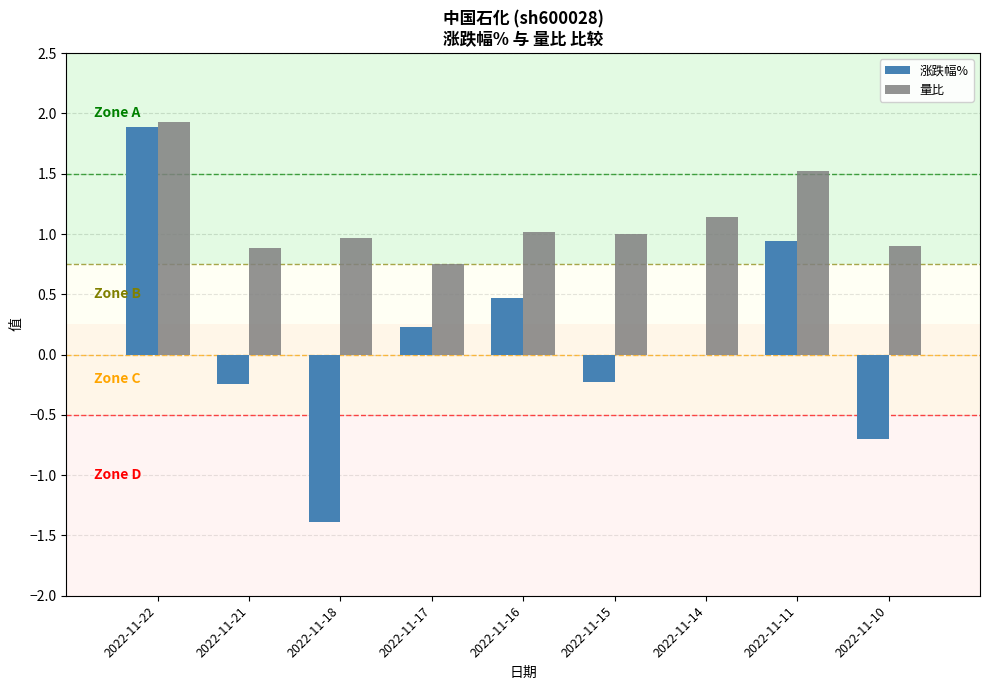

What is the maximum value shown in the chart?

1.9